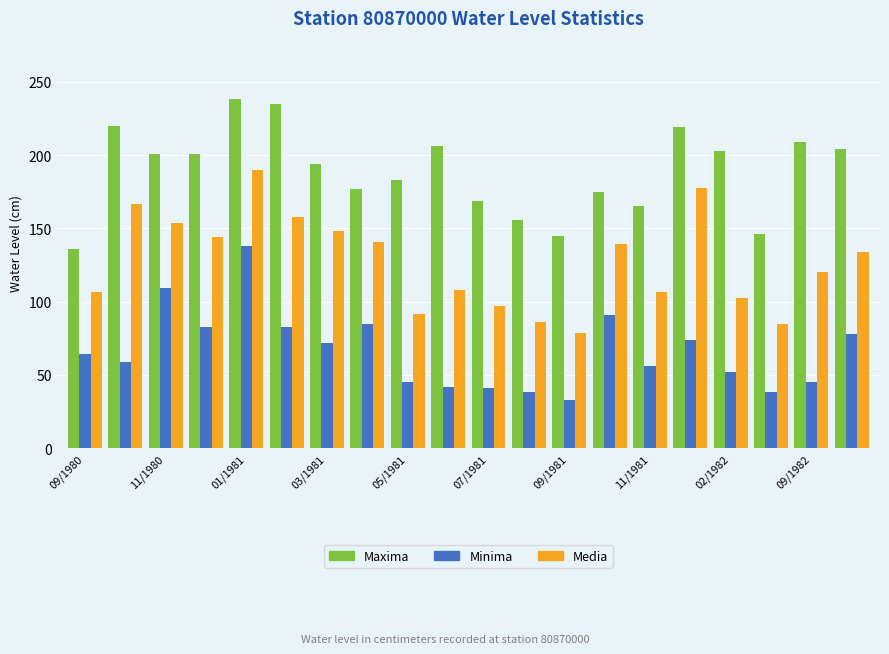

Count the number of data series in this chart.

3